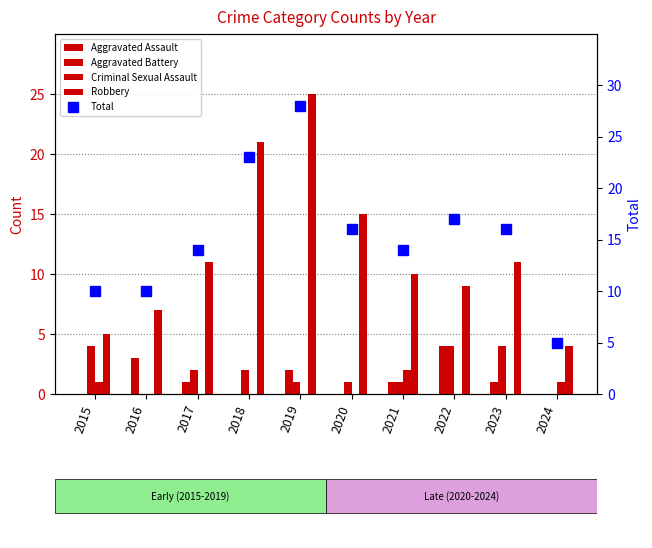

What is the highest value of the Aggravated Battery series?

4